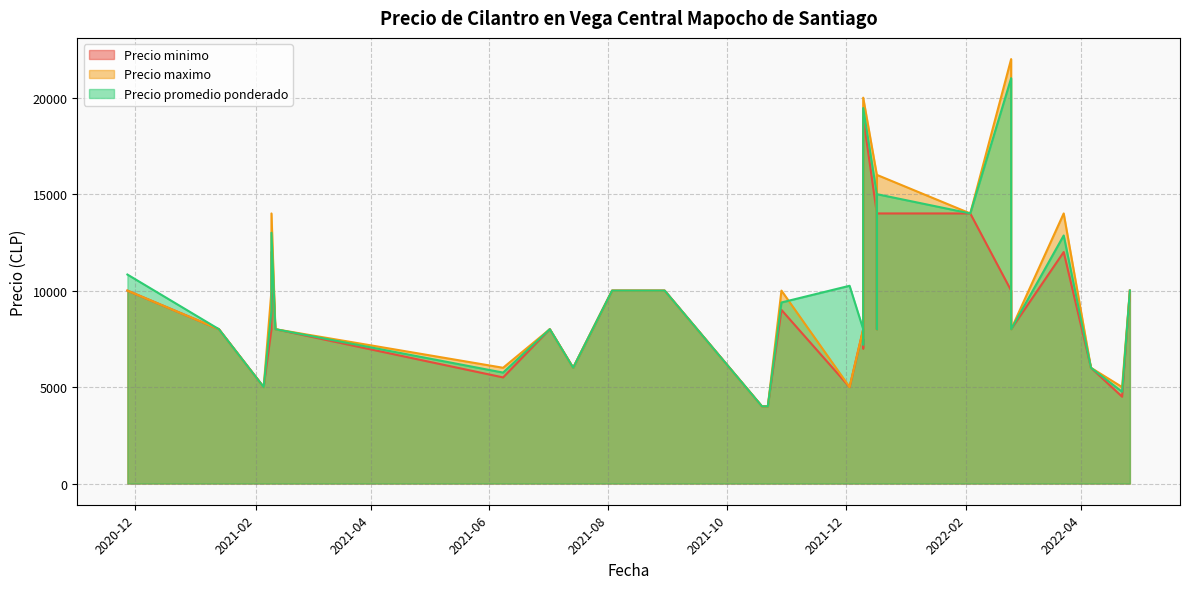

What is the average value of the Precio maximo series?

9883